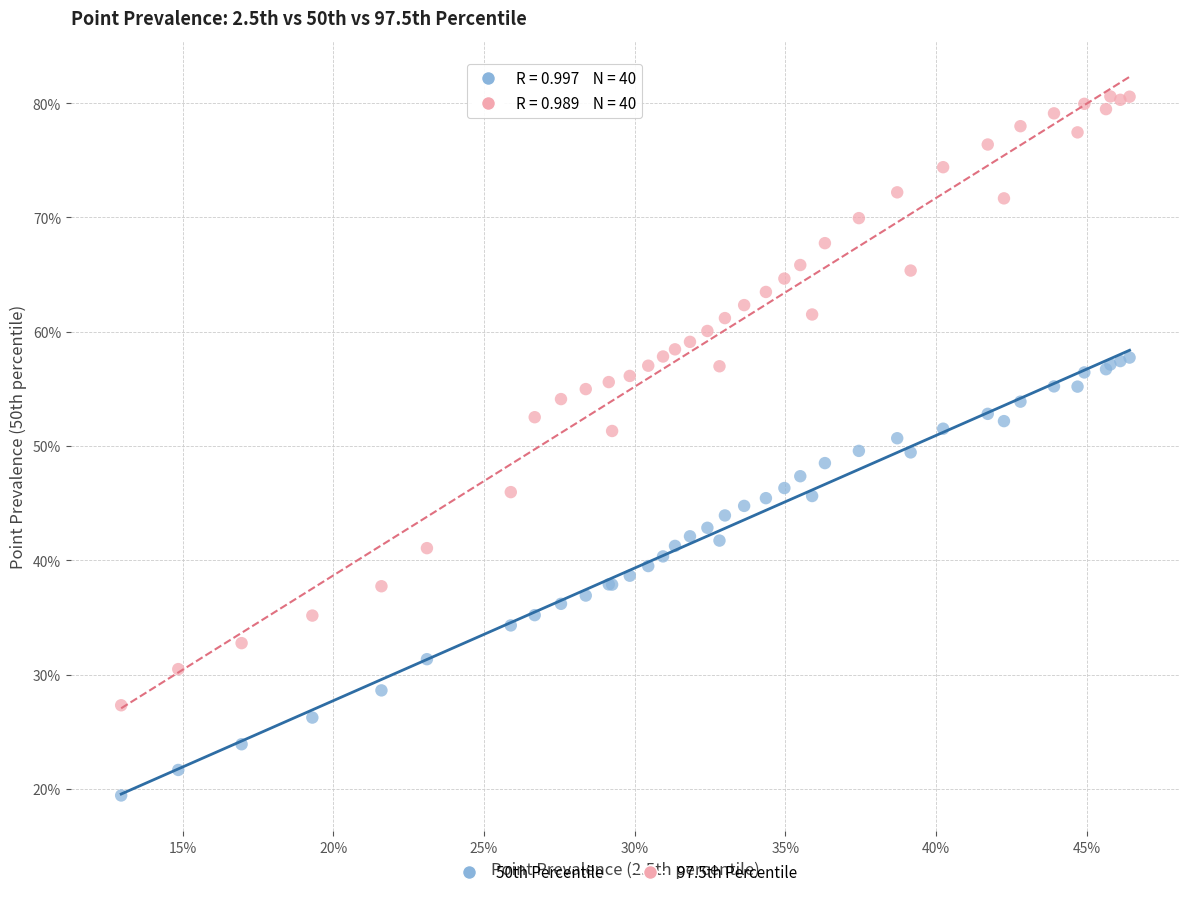

What are all the series names shown in the legend?

50th Percentile, 97.5th Percentile